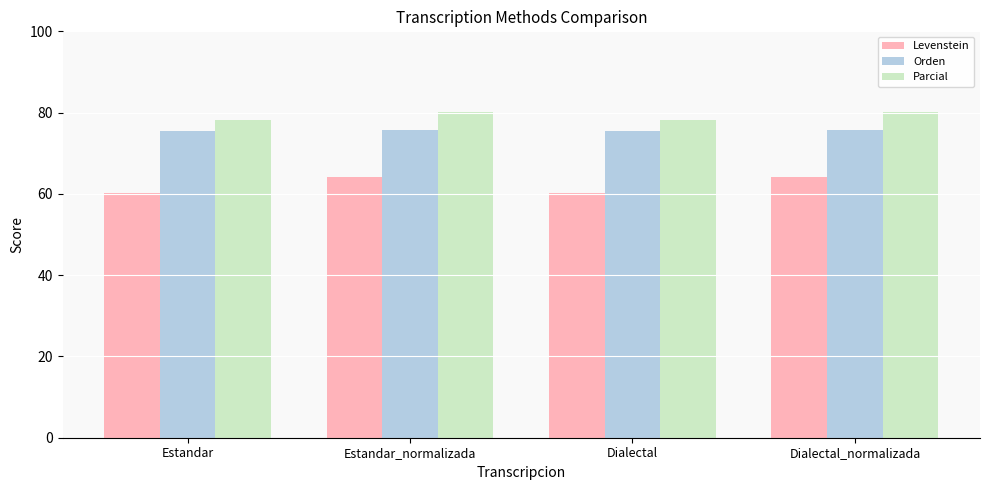

What is the minimum value for Parcial?

78.1